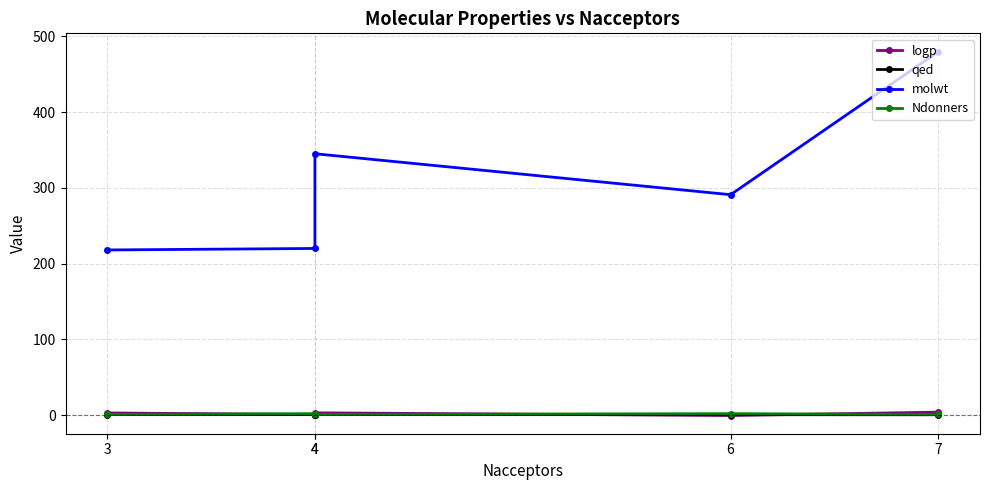

What is the total value across all series at 3?

223.0